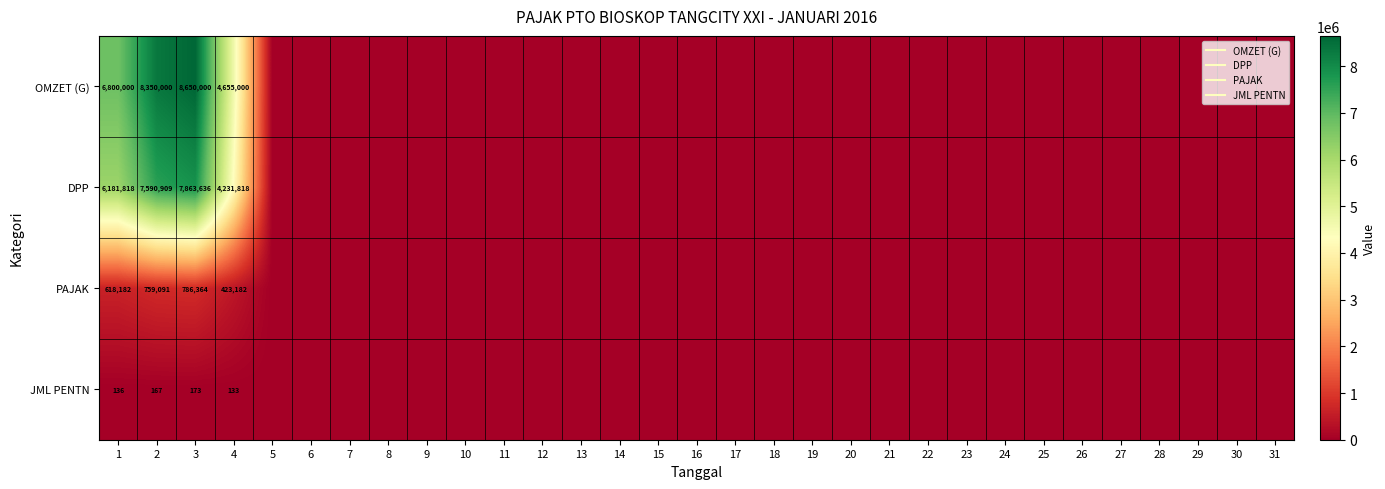

Which series changed the most between 1 and 4?

OMZET (G)